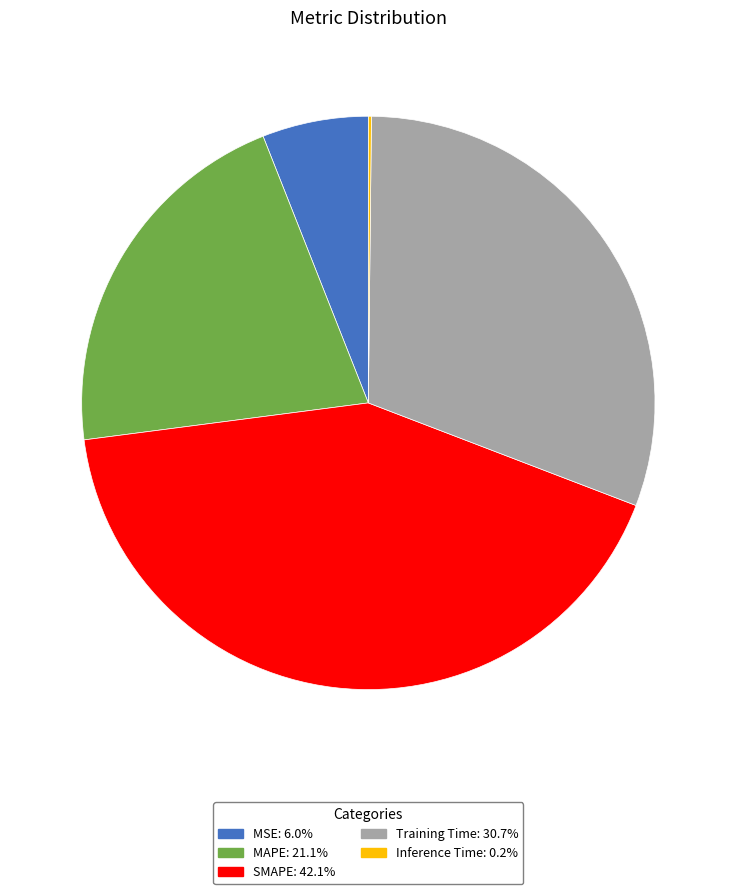

True or false: Training Time accounts for 31% of the total.

True